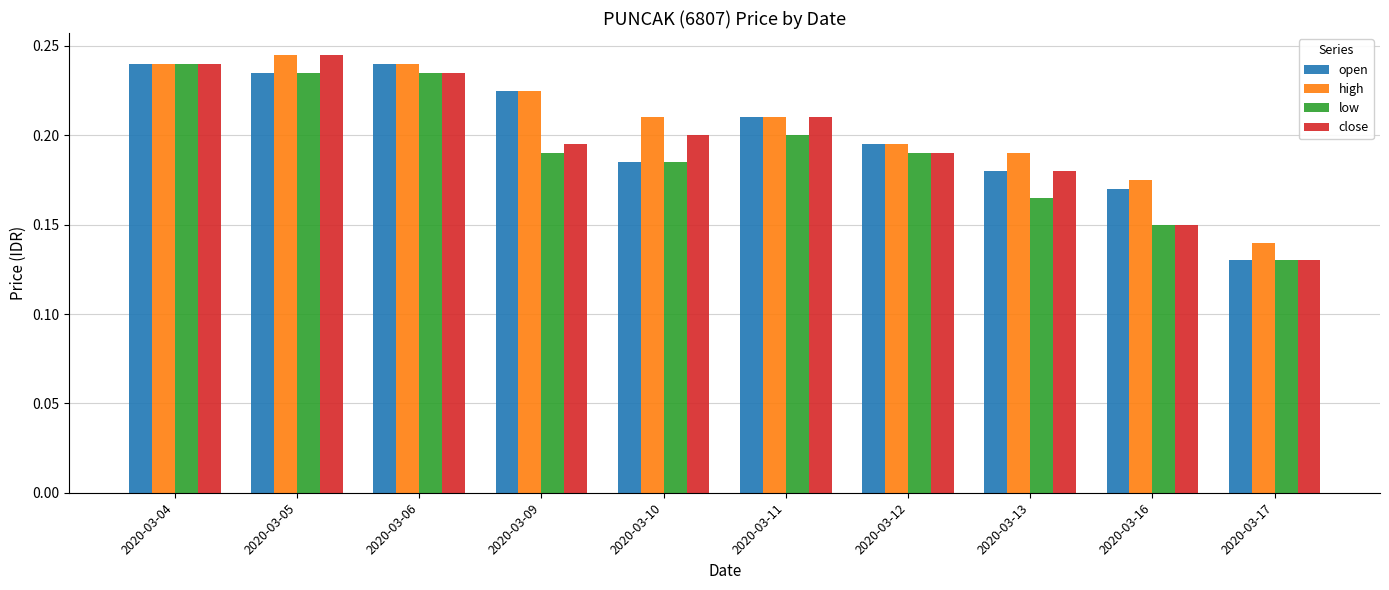

What is the total value across all series at 2020-03-12?

0.8